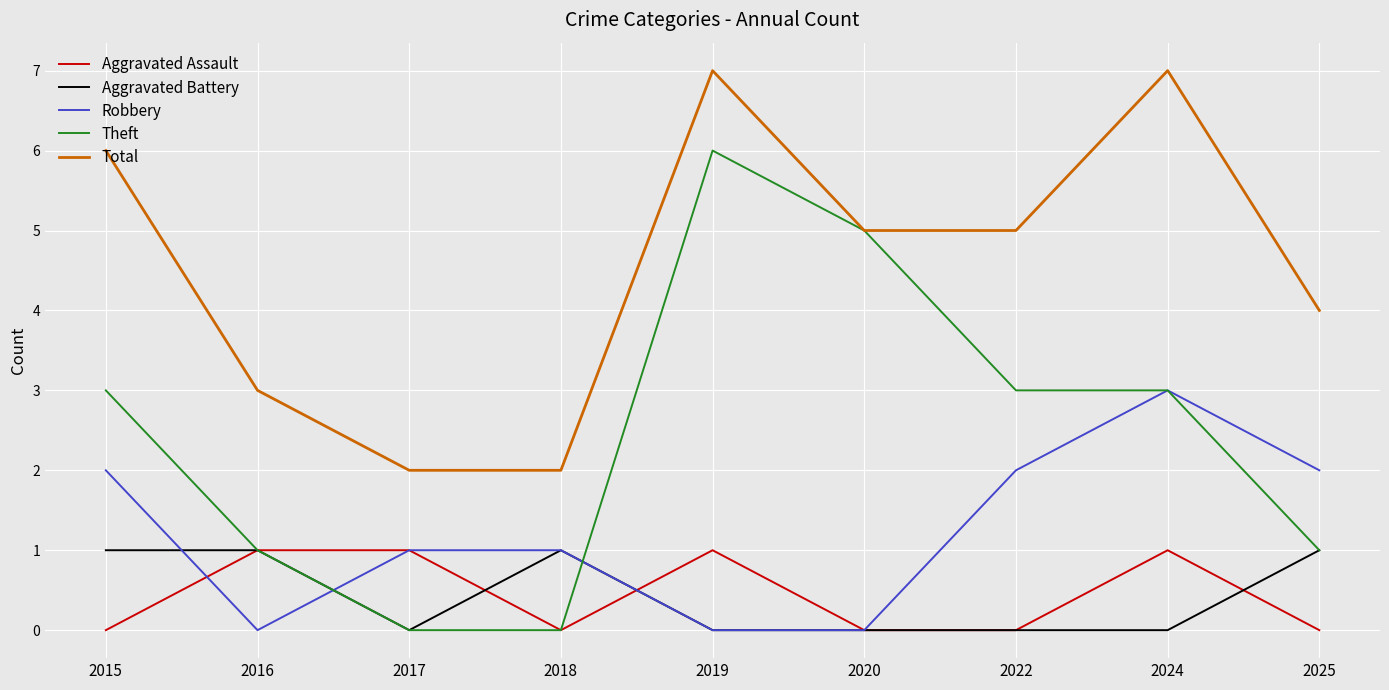

At which category does Aggravated Battery reach its first local valley?

2017